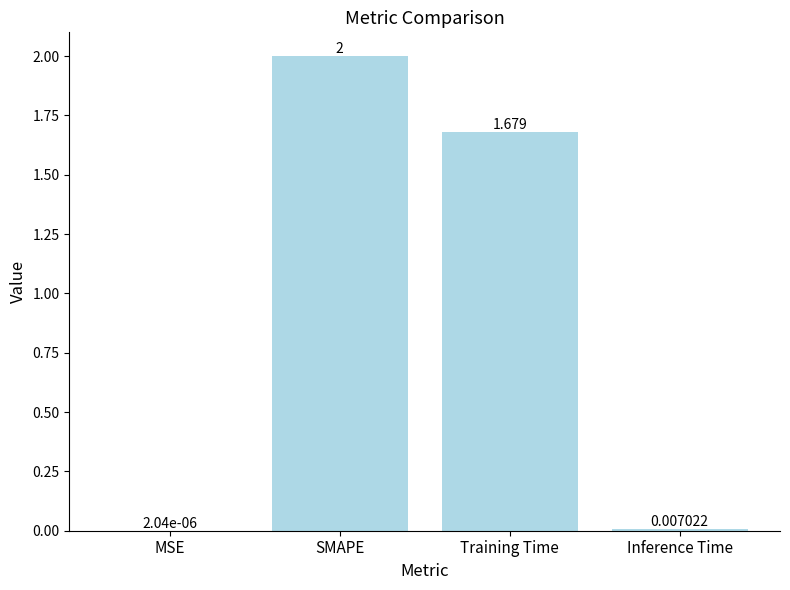

The chart shows a value of 0.4 at Training Time. True or false?

False